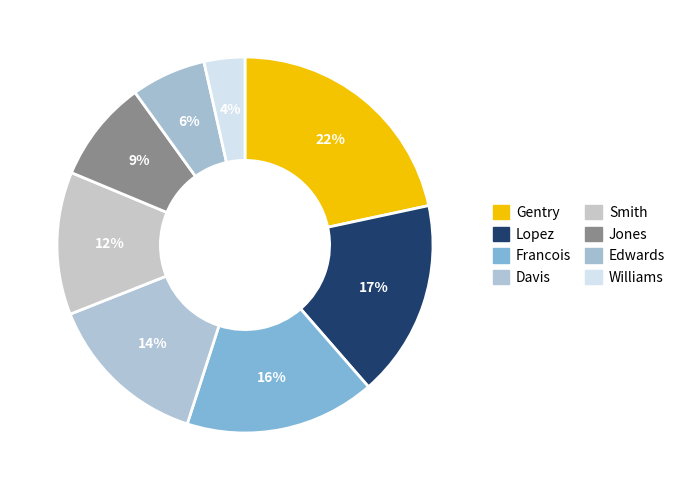

Is it true that Edwards is 6% of the pie?

True